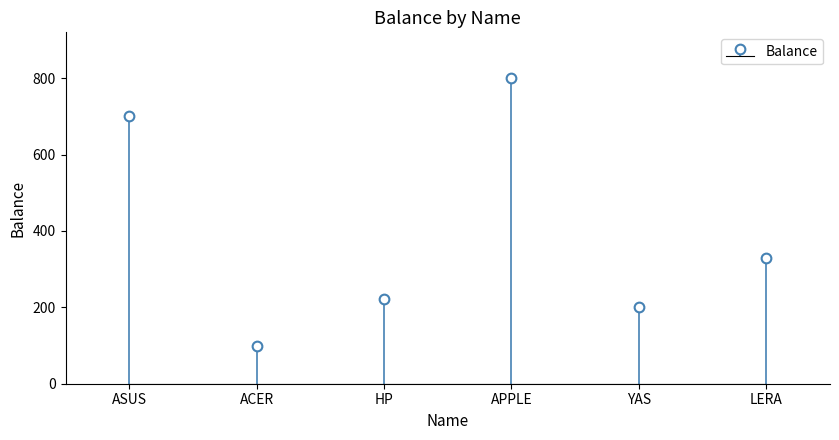

Which has a higher value, APPLE or ASUS?

APPLE